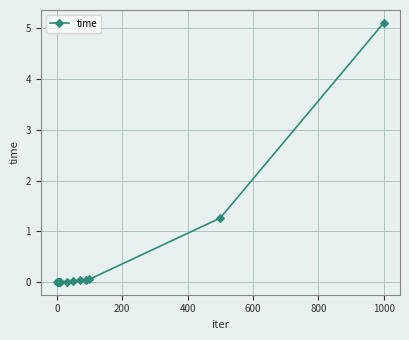

How many lines are shown in the chart?

1